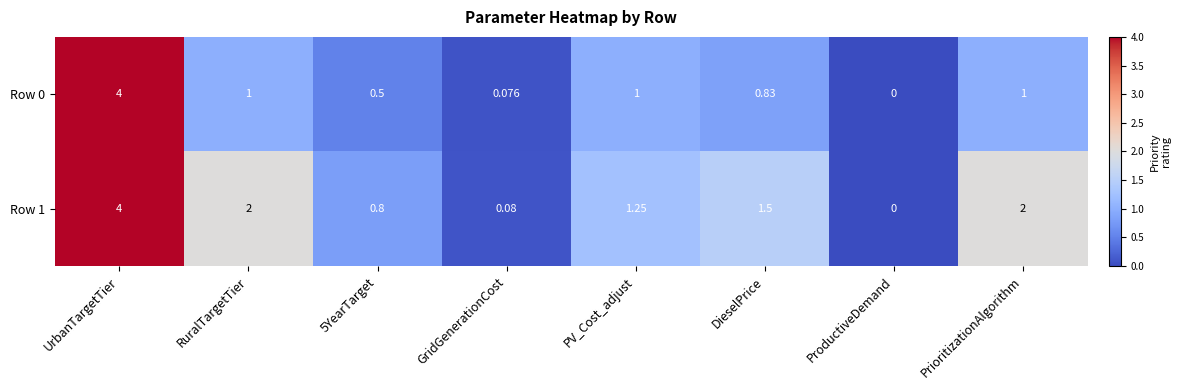

Count the number of data series in this chart.

2